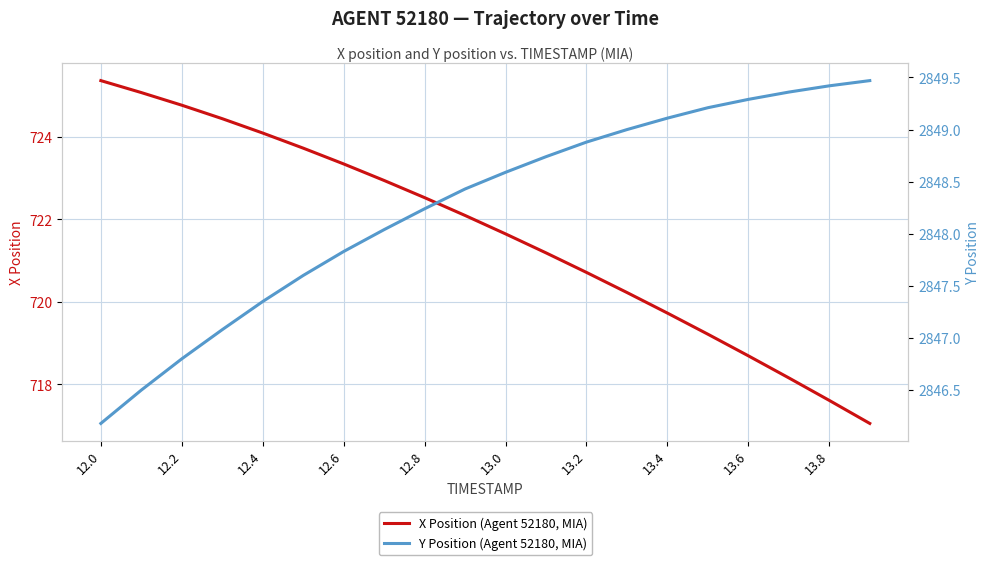

At which label does X Position (Agent 52180, MIA) reach its peak?

12.0